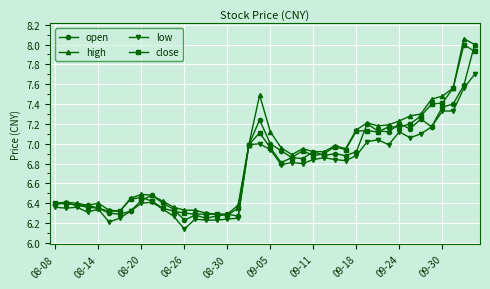

What is the highest value of the open series?

8.0